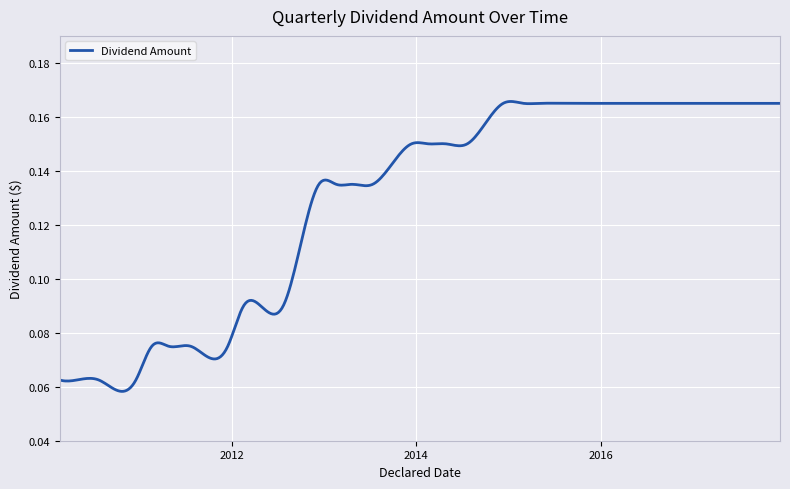

Rank the categories by value from highest to lowest.

2014-12-11, 2015-03-02, 2015-04-28, 2015-07-21, 2015-12-10, 2016-02-26, 2016-04-26, 2016-07-20, 2016-12-15, 2017-02-28, 2017-04-25, 2017-07-21, 2017-12-12, 2013-12-13, 2014-02-18, 2014-04-29, 2014-07-22, 2012-12-11, 2013-02-18, 2013-04-23, 2013-07-12, 2012-02-17, 2012-04-24, 2012-07-23, 2011-02-18, 2011-04-26, 2011-07-22, 2011-12-16, 2010-02-19, 2010-04-27, 2010-07-23, 2010-12-17